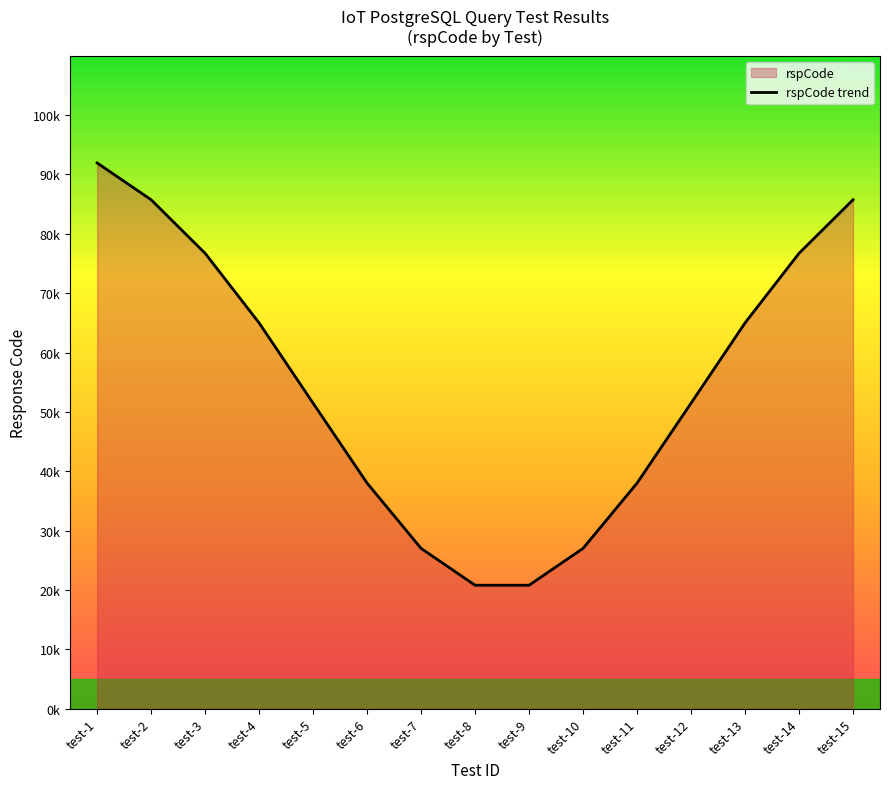

What is the value of the 8th point from the left?

20812.2